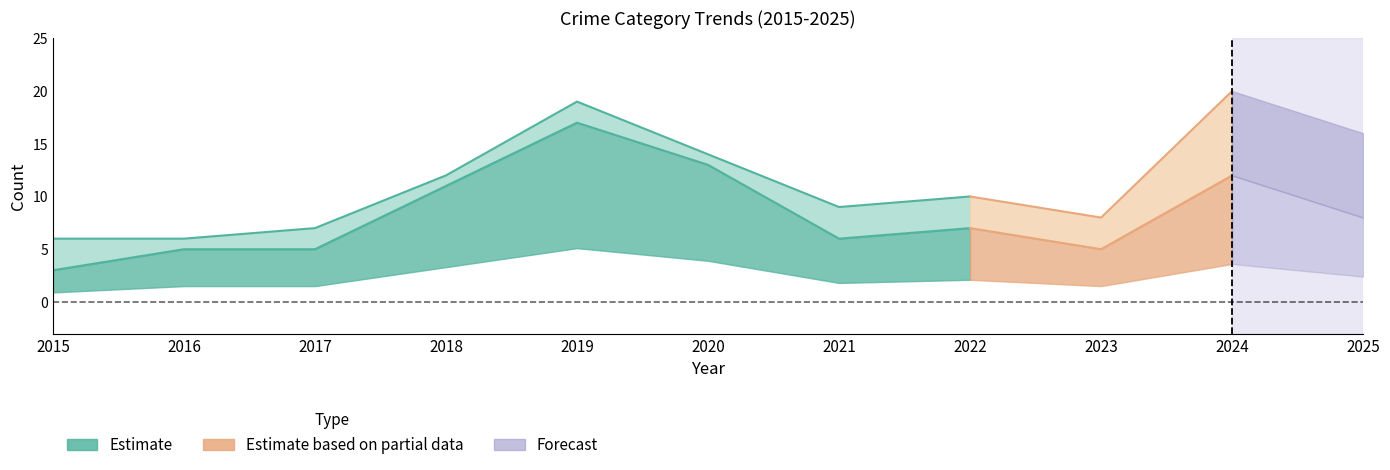

Is this an area chart (filled region under the line)?

No